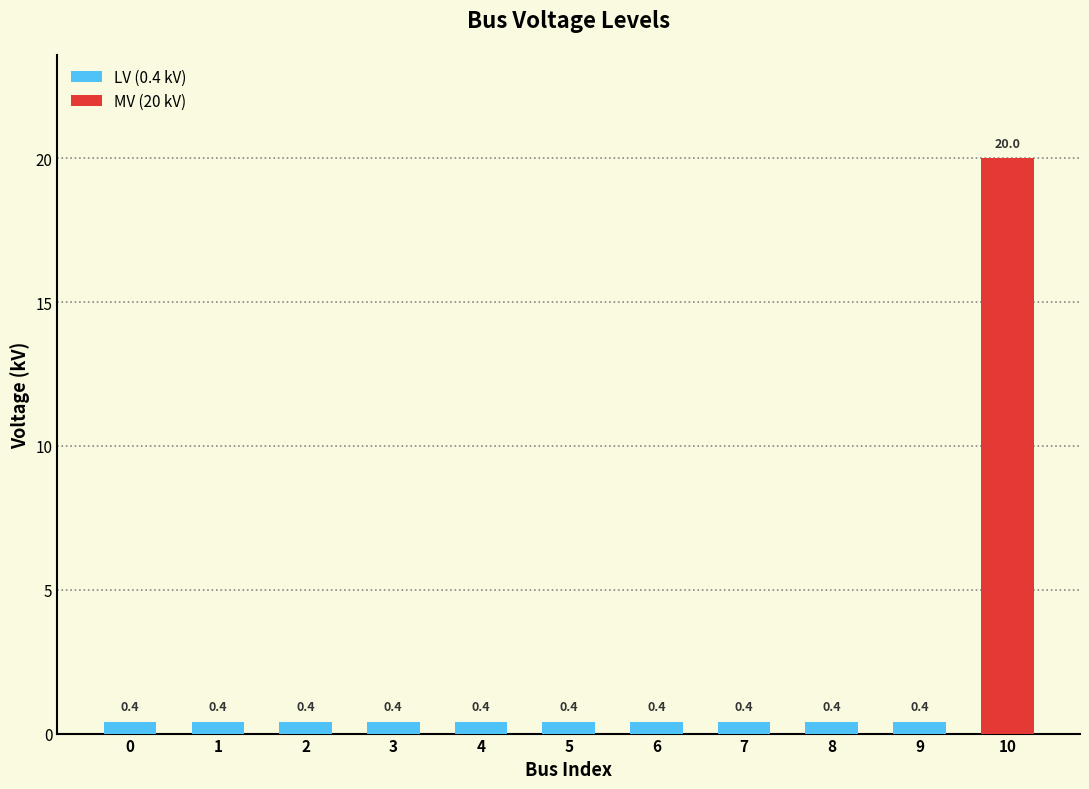

Rank the categories by value from lowest to highest.

0, 1, 2, 3, 4, 5, 6, 7, 8, 9, 10